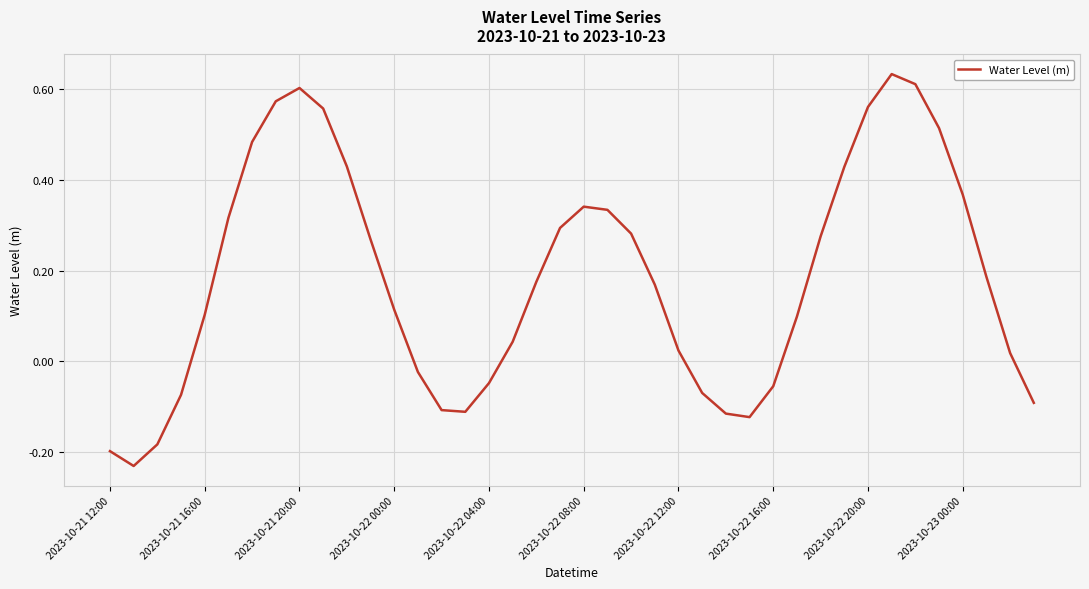

What is the difference between the maximum and minimum values?

0.9